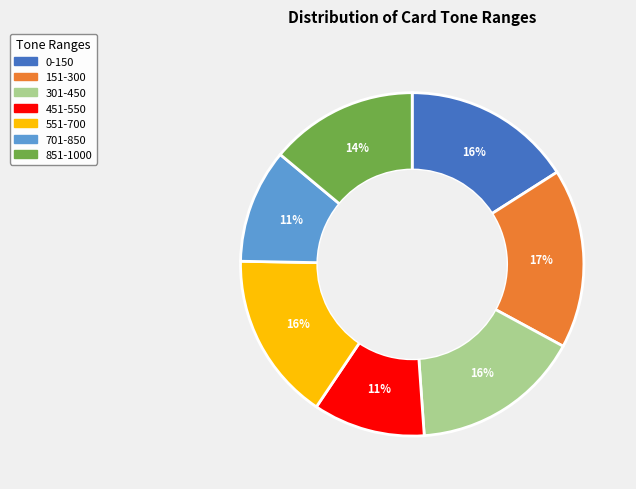

To the nearest percent, what is the difference between the 451-550 and 851-1000 slice percentages?

3%